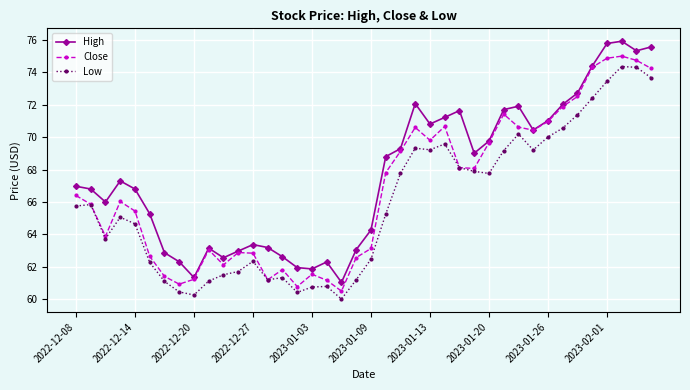

List the series in order of their overall mean, highest first.

High, Close, Low